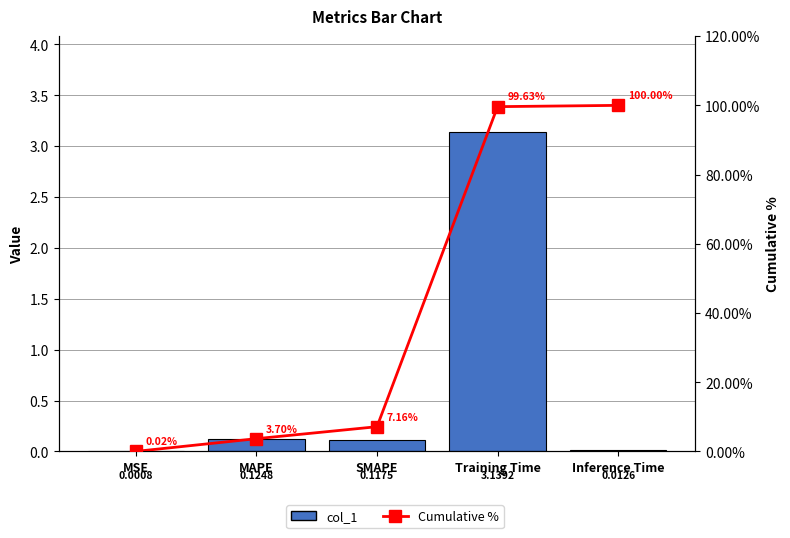

At which category does the chart reach its peak across all series?

Inference Time